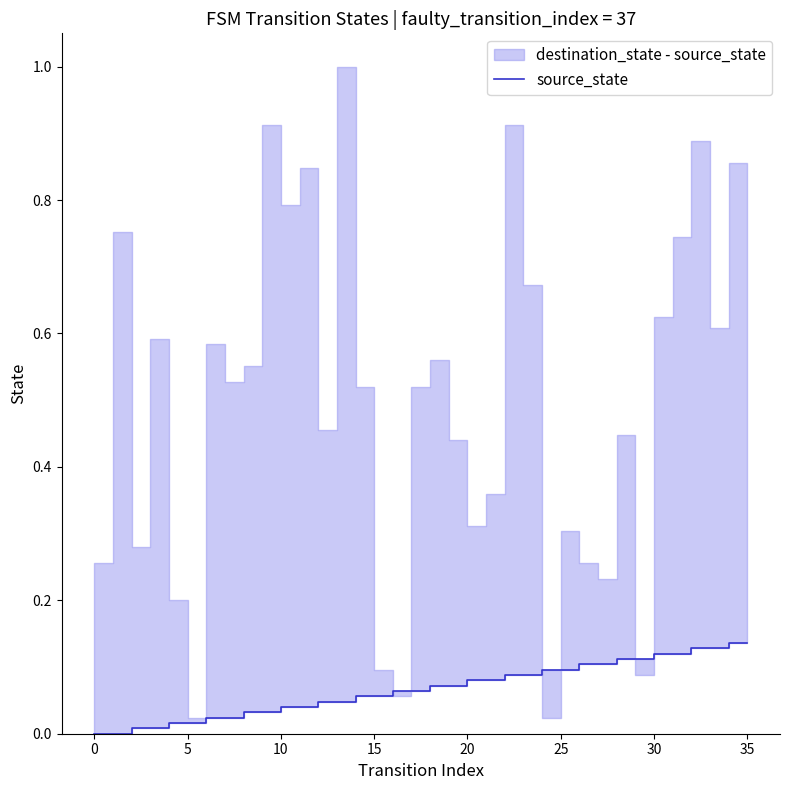

The chart shows a value of 0.0 at 10. True or false?

True